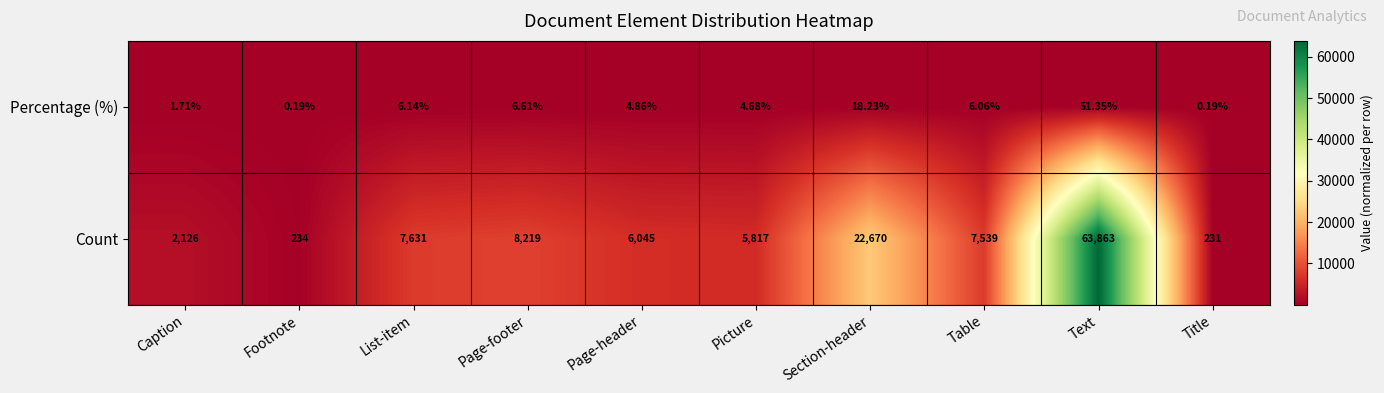

Rank the series by their average value, from highest to lowest.

Count, Percentage (%)